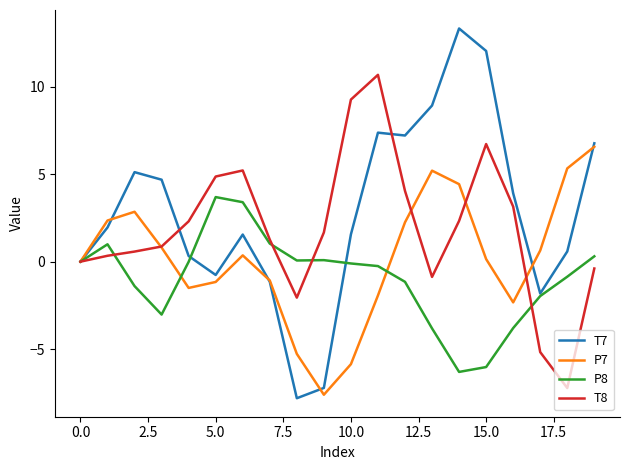

What is the average value of the T8 series?

1.9